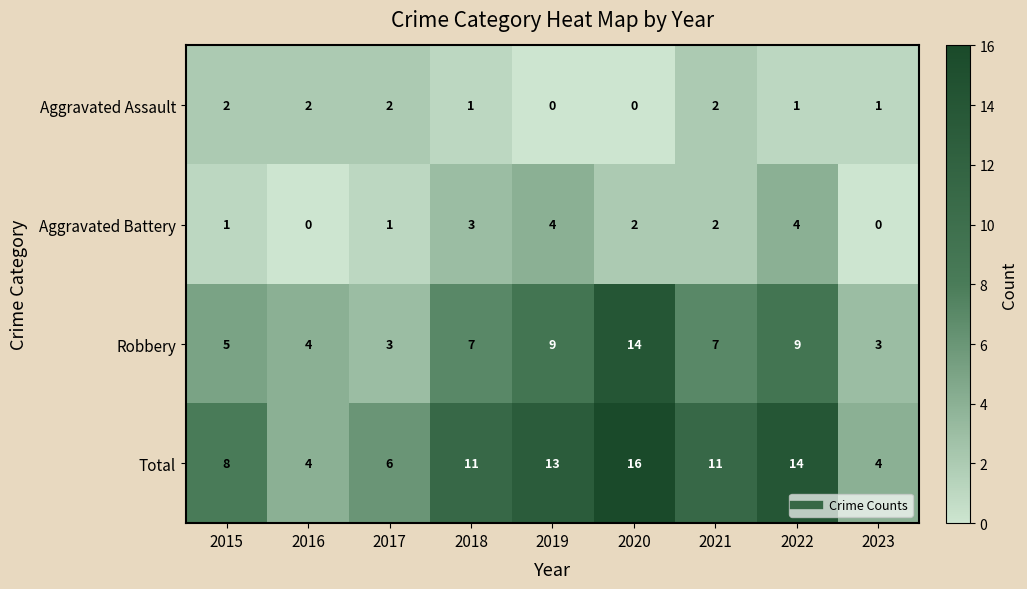

Rank the series by their maximum value, from lowest to highest.

Aggravated Assault, Aggravated Battery, Robbery, Total